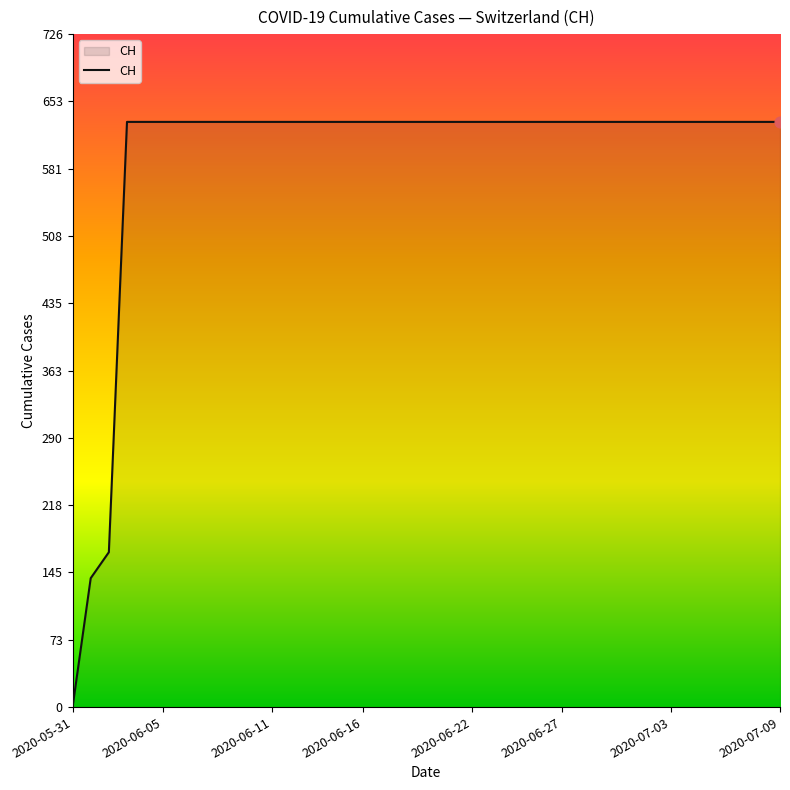

What is the greatest value displayed?

631